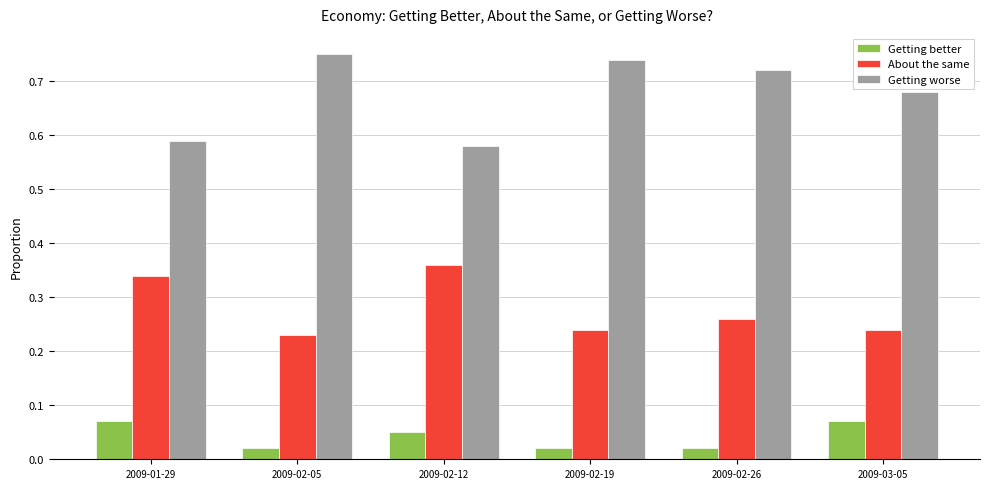

At 2009-02-12, list the series in order from largest to smallest.

Getting worse, About the same, Getting better